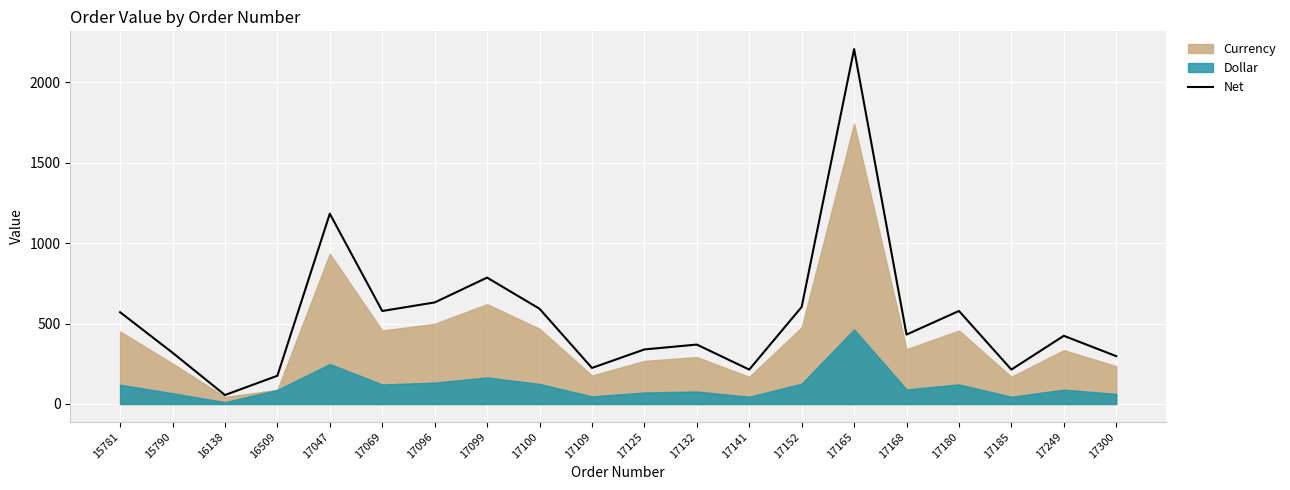

What is the average value?

539.9